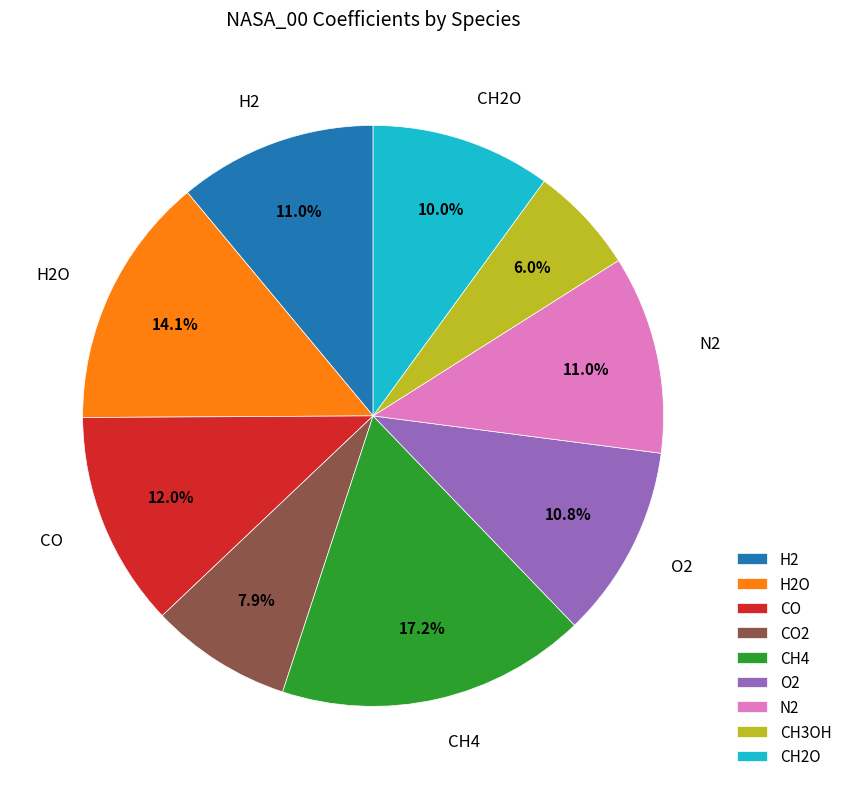

Is there a majority slice in this chart?

No